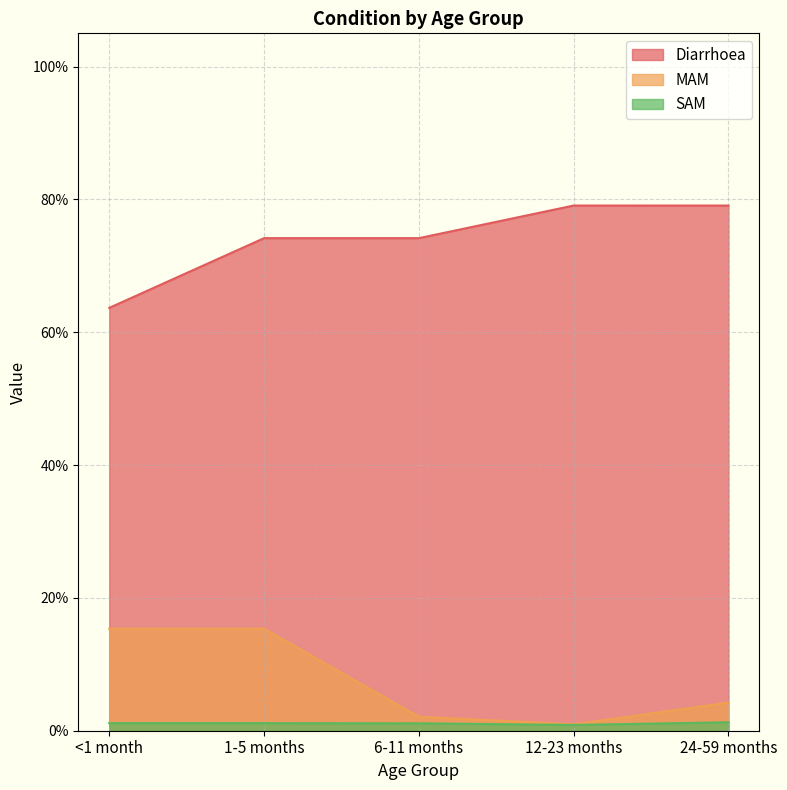

True or false: MAM has a value of 0.0 at 12-23 months.

False